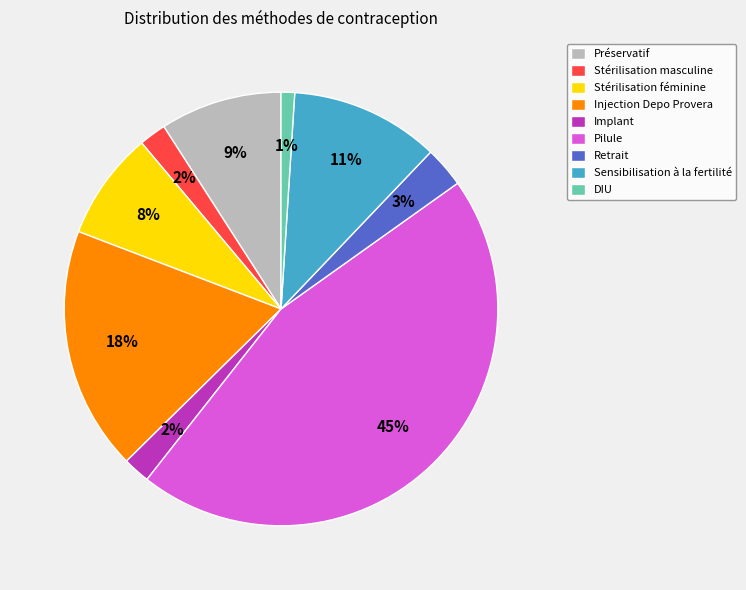

Between Retrait and DIU, which is larger?

Retrait